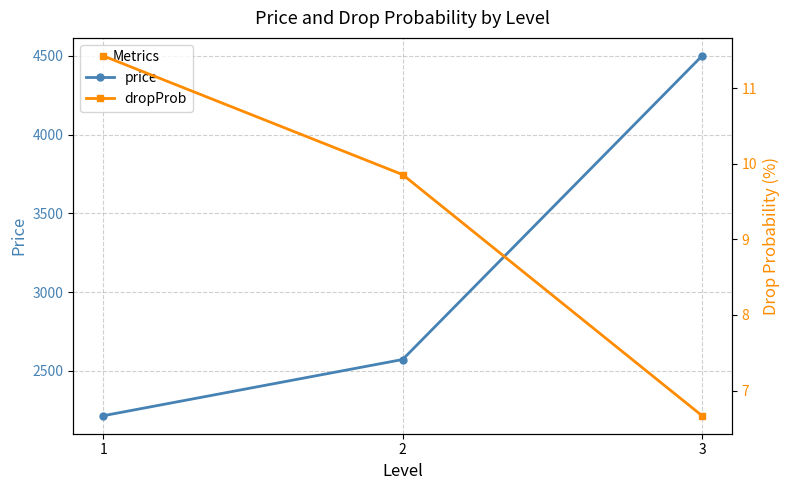

Count the number of categories in the chart.

3